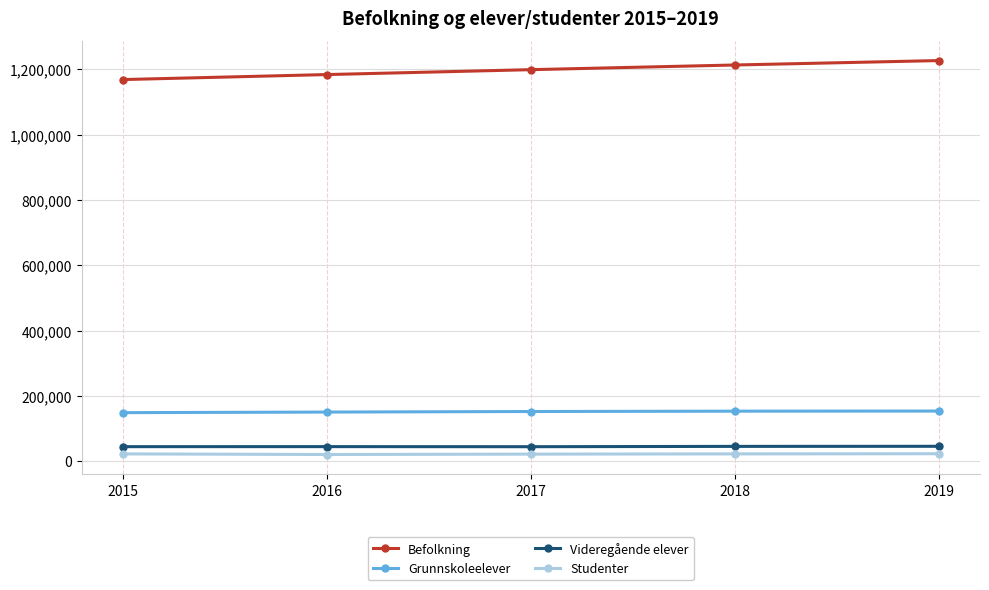

How many data points in Studenter are less than 21905?

2